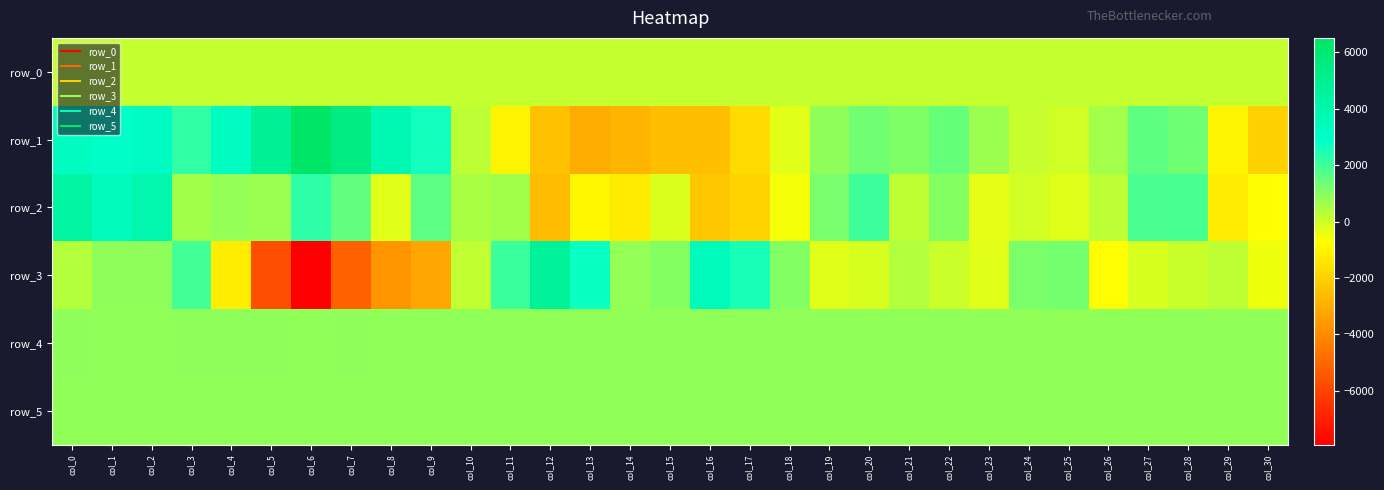

What is the minimum value shown in the chart?

-7920.0